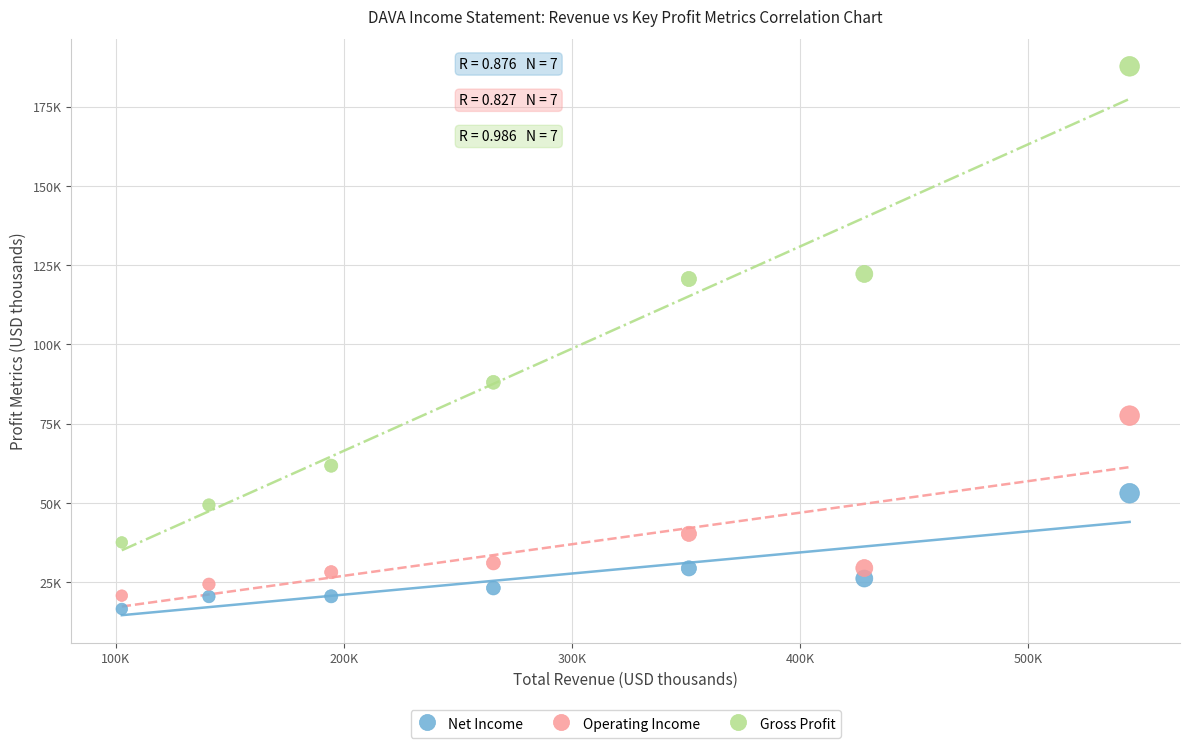

Which series has the largest Y range (max minus min)?

Gross Profit